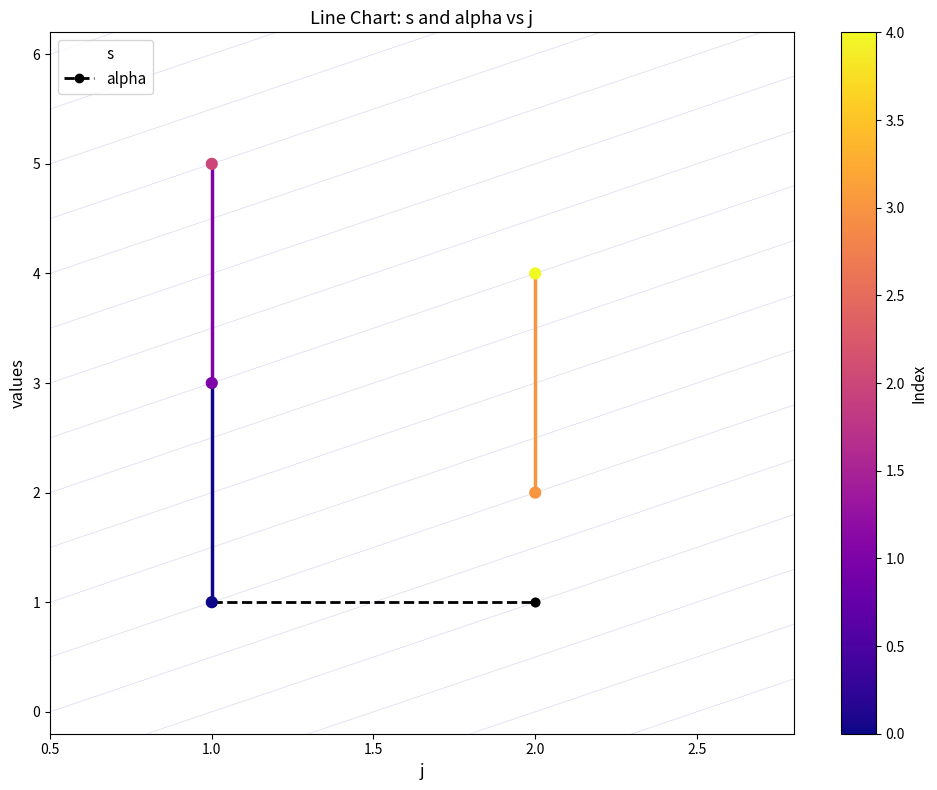

Which series reaches the maximum Y coordinate?

s